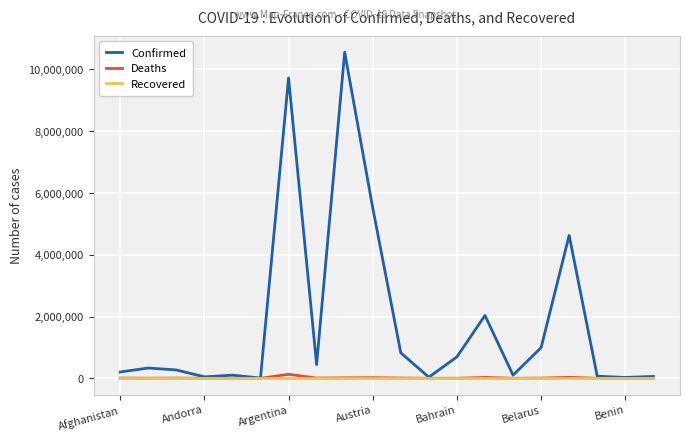

What is the maximum value shown in the chart?

10557719